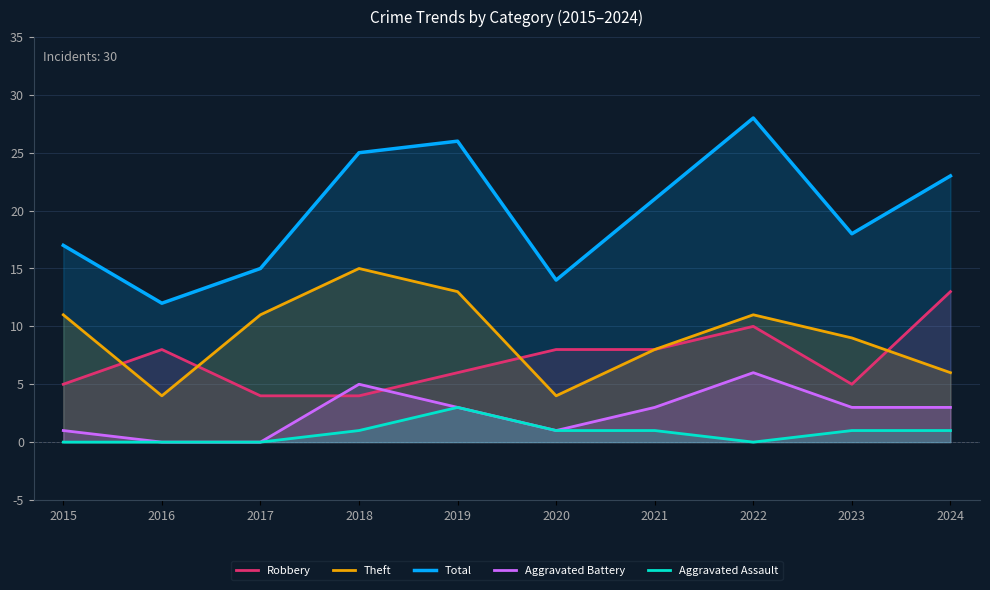

Which series changed the most between 2020 and 2022?

Total